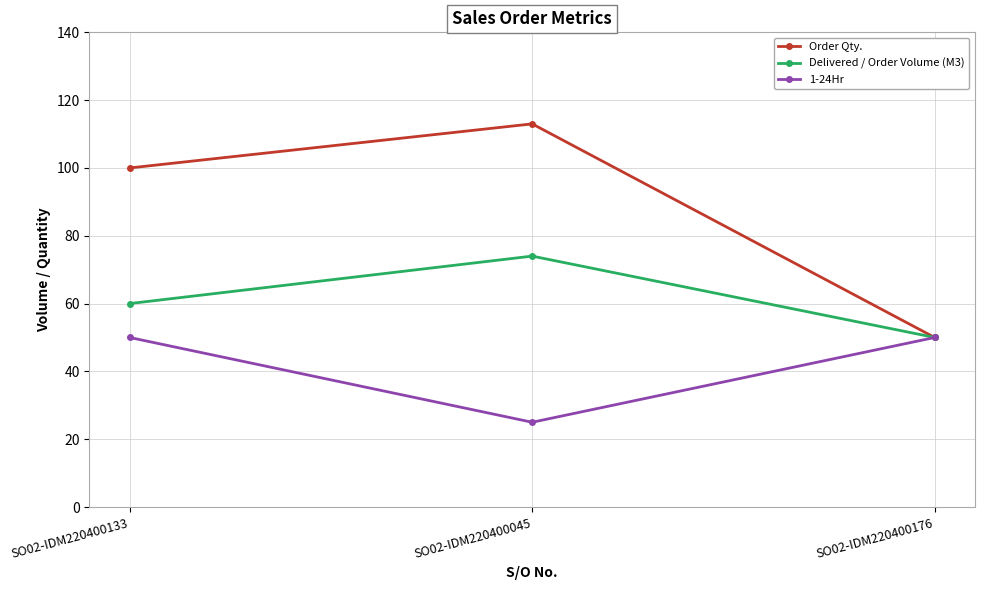

What is the difference between the highest and lowest values at SO02-IDM220400045?

88